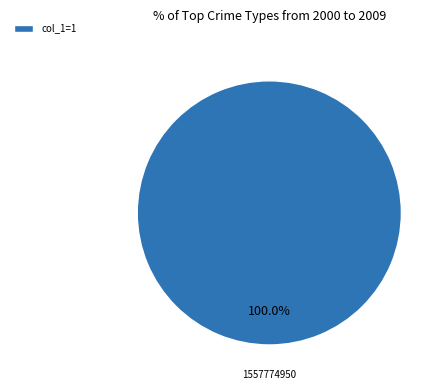

Is there any slice that represents more than half of the pie?

Yes